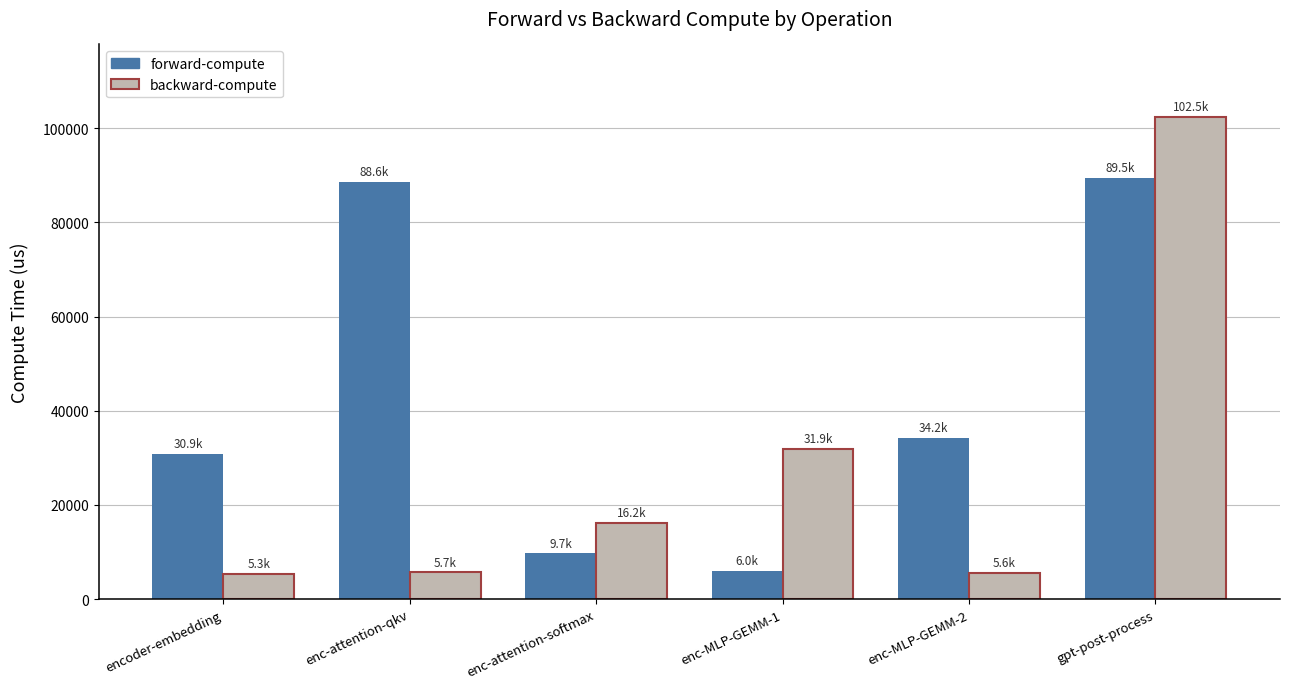

What is the value of the backward-compute bar at the 6th from the left?

102450.7